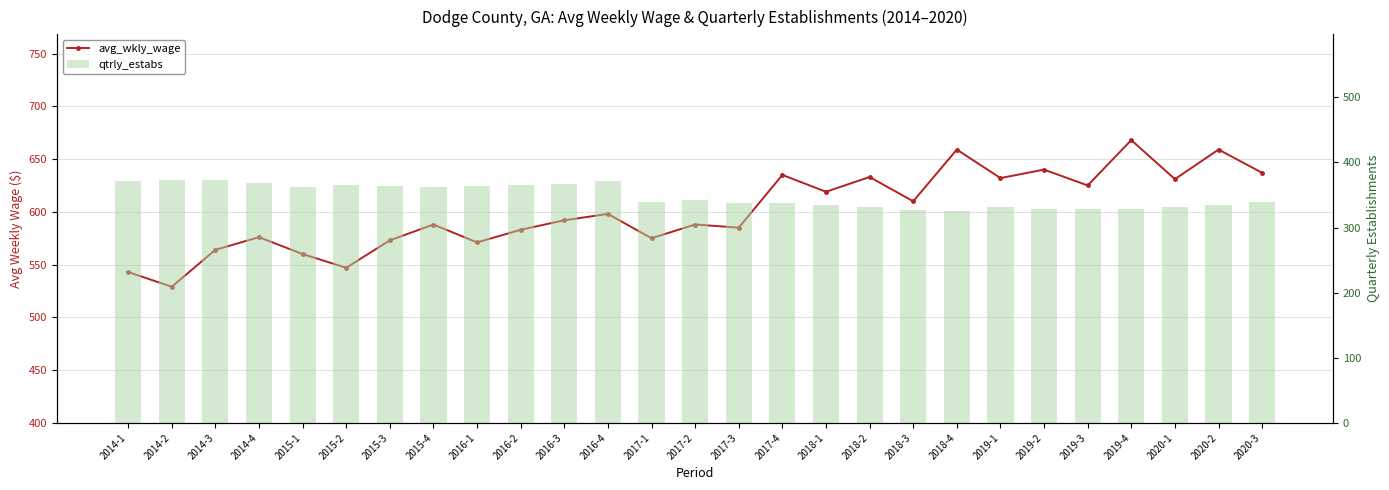

How many data points in qtrly_estabs are above 340?

13